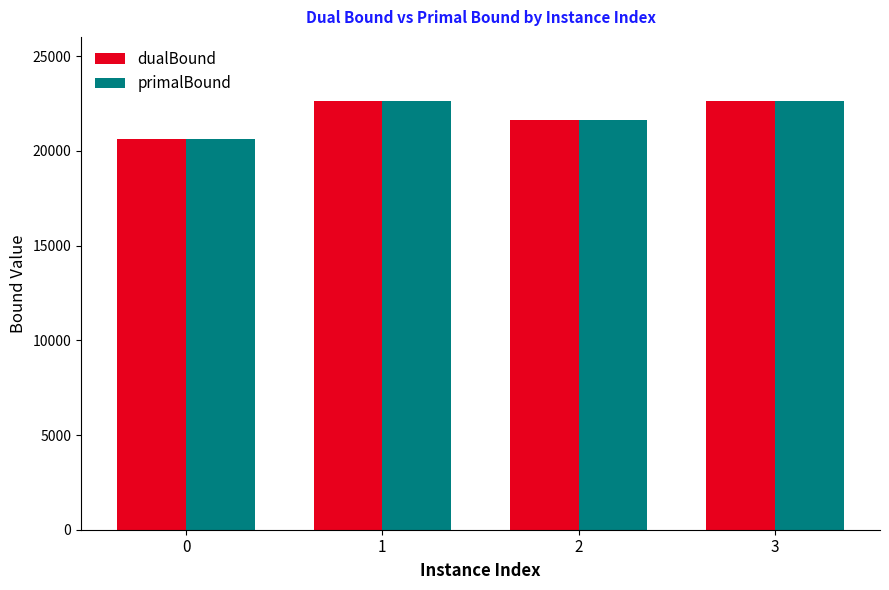

What is the value of the primalBound bar at the 2nd from the left?

22622.0